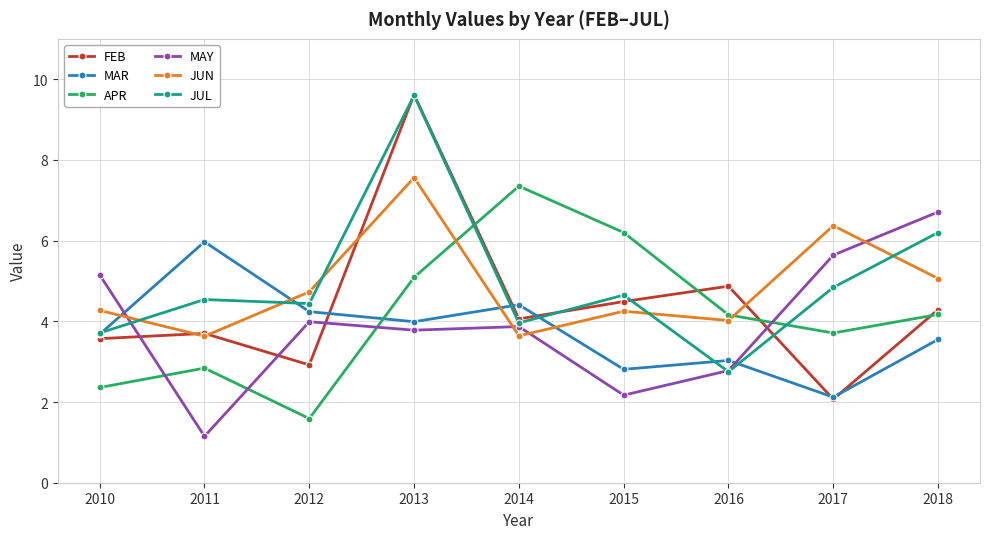

What is the value of the JUN point at the 3rd from the left?

4.7